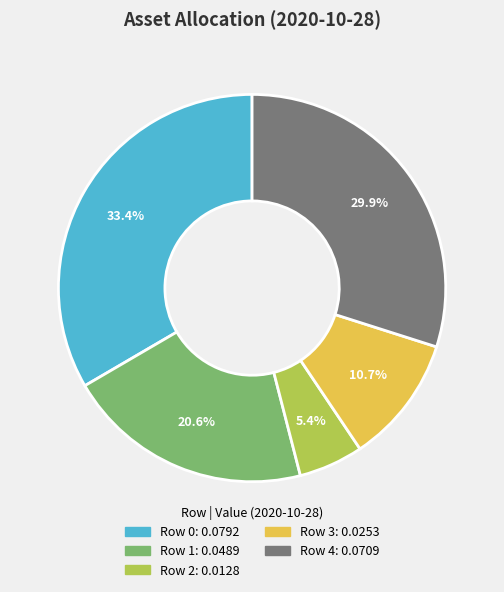

Is there a majority slice in this chart?

No